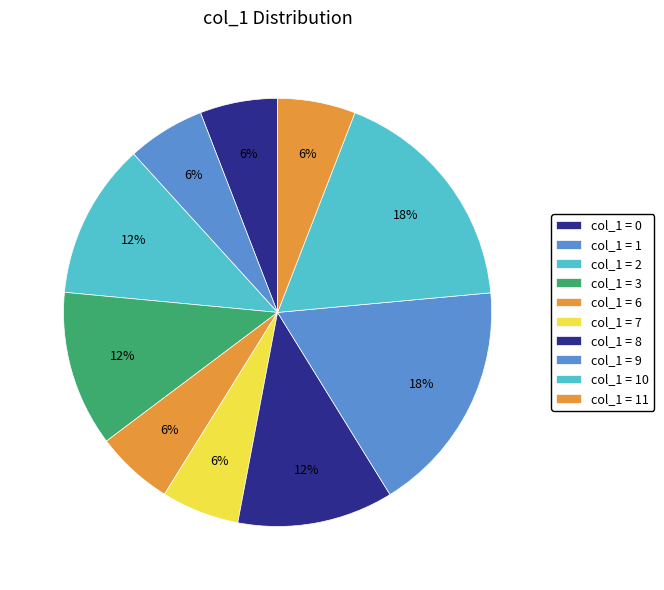

Is there a majority slice in this chart?

No